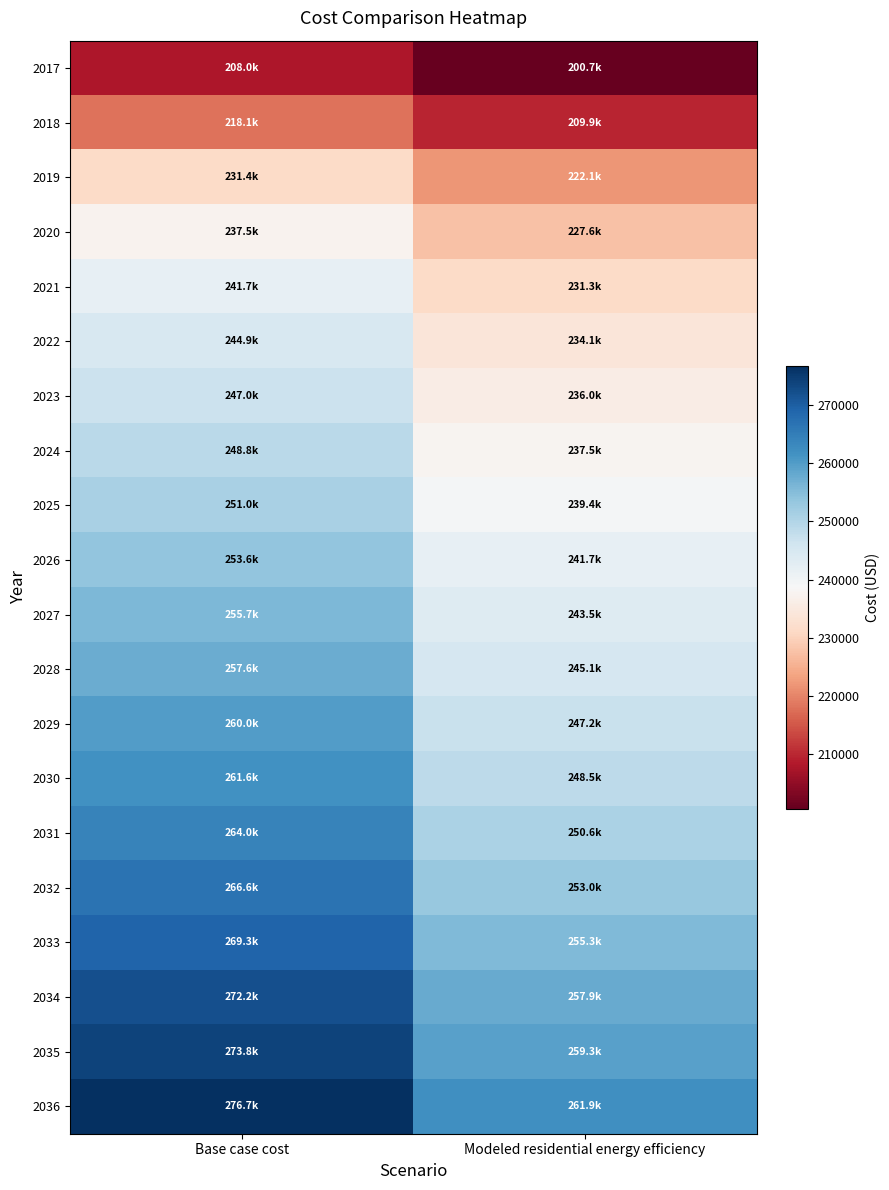

Reading right to left, list all the values displayed in this chart.

2017: Modeled residential energy efficiency=200712.2	Base case cost=208031.0
2018: Modeled residential energy efficiency=209905.4	Base case cost=218102.6
2019: Modeled residential energy efficiency=222060.7	Base case cost=231354.8
2020: Modeled residential energy efficiency=227564.5	Base case cost=237450.8
2021: Modeled residential energy efficiency=231346.6	Base case cost=241691.4
2022: Modeled residential energy efficiency=234146.6	Base case cost=244872.0
2023: Modeled residential energy efficiency=235964.2	Base case cost=246992.3
2024: Modeled residential energy efficiency=237539.0	Base case cost=248847.6
2025: Modeled residential energy efficiency=239363.8	Base case cost=250968.0
2026: Modeled residential energy efficiency=241685.0	Base case cost=253618.4
2027: Modeled residential energy efficiency=243516.7	Base case cost=255738.7
2028: Modeled residential energy efficiency=245105.1	Base case cost=257594.0
2029: Modeled residential energy efficiency=247189.7	Base case cost=259979.4
2030: Modeled residential energy efficiency=248538.0	Base case cost=261569.7
2031: Modeled residential energy efficiency=250628.8	Base case cost=263955.1
2032: Modeled residential energy efficiency=252969.1	Base case cost=266605.5
2033: Modeled residential energy efficiency=255312.4	Base case cost=269255.9
2034: Modeled residential energy efficiency=257905.0	Base case cost=272171.4
2035: Modeled residential energy efficiency=259267.8	Base case cost=273761.7
2036: Modeled residential energy efficiency=261865.9	Base case cost=276677.2